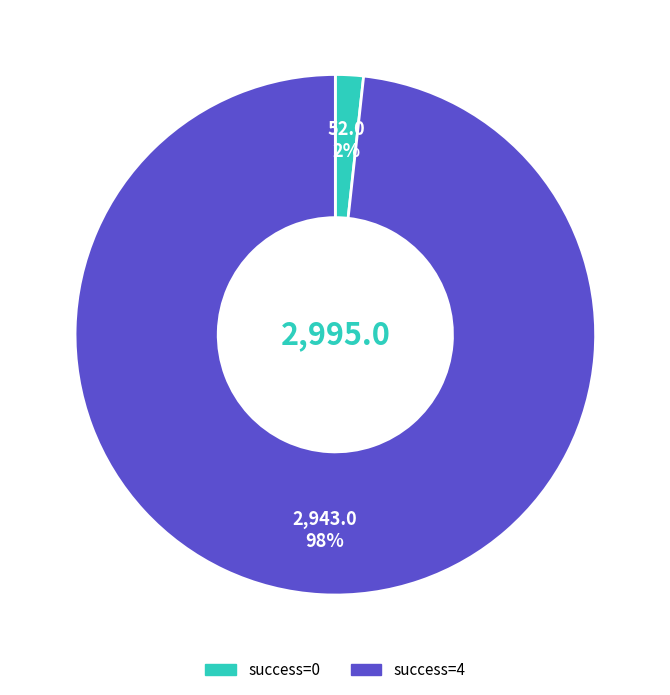

To the nearest percent, what is the average slice percentage?

50%